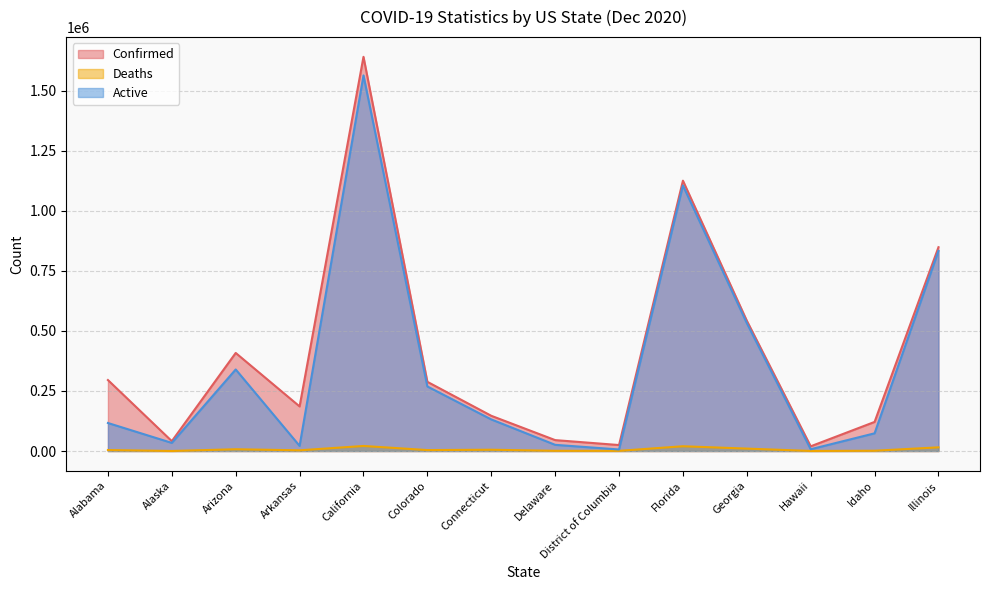

What is the difference between the maximum and minimum values in the Active series?

1557924